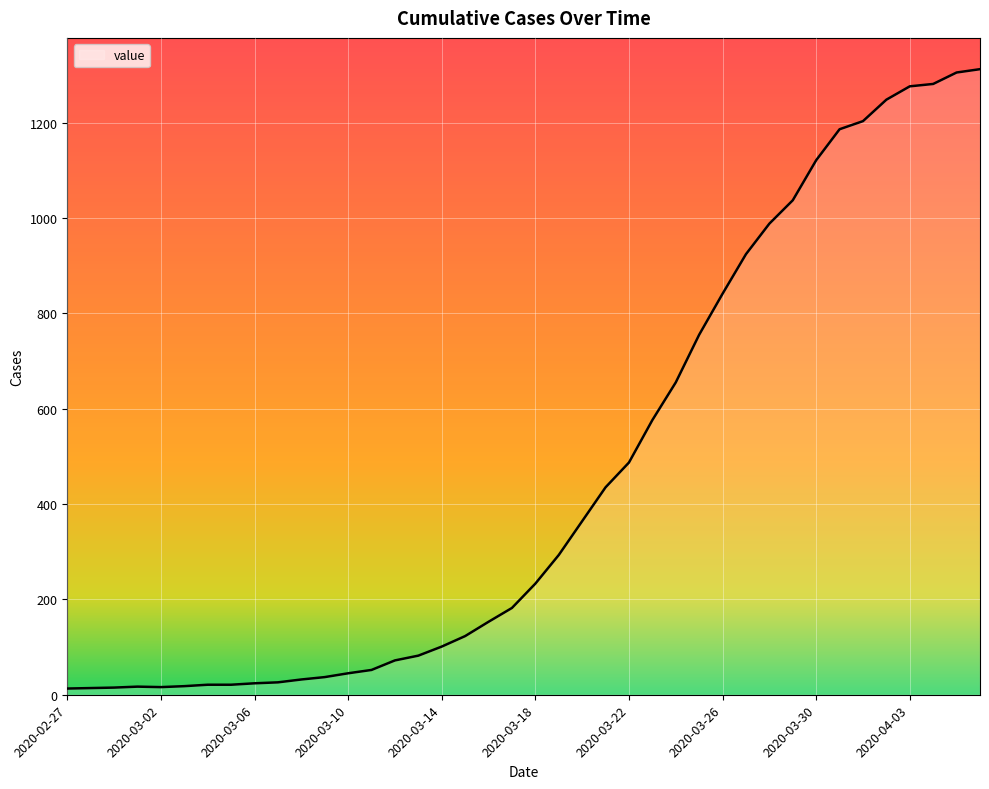

What is the greatest value displayed?

1312